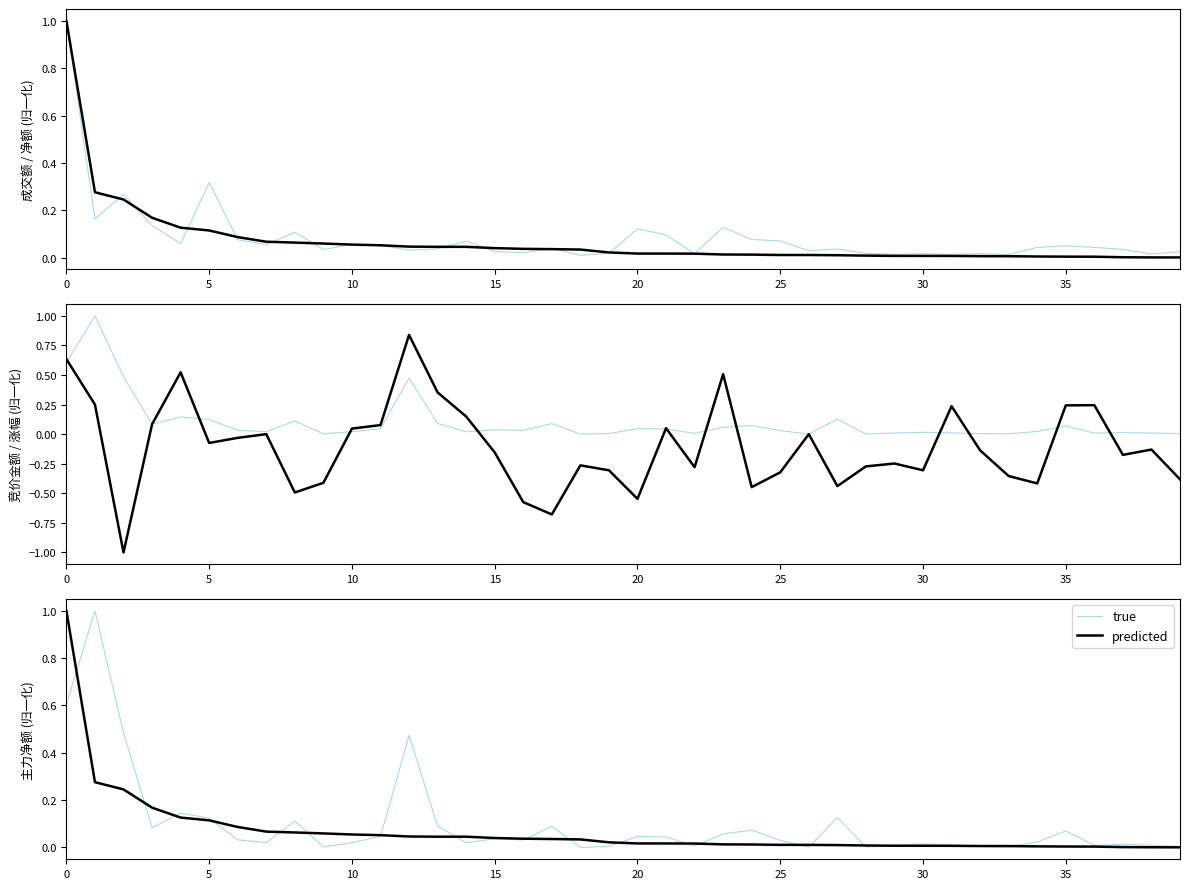

The value of predicted at 27 is 0.0. True or false?

False